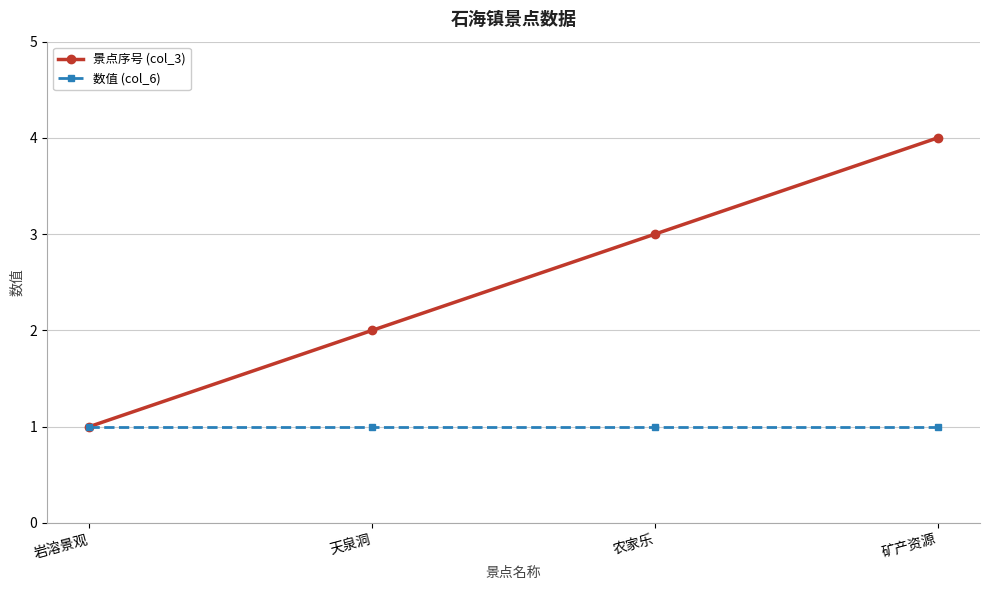

At which category does the chart reach its peak across all series?

矿产资源